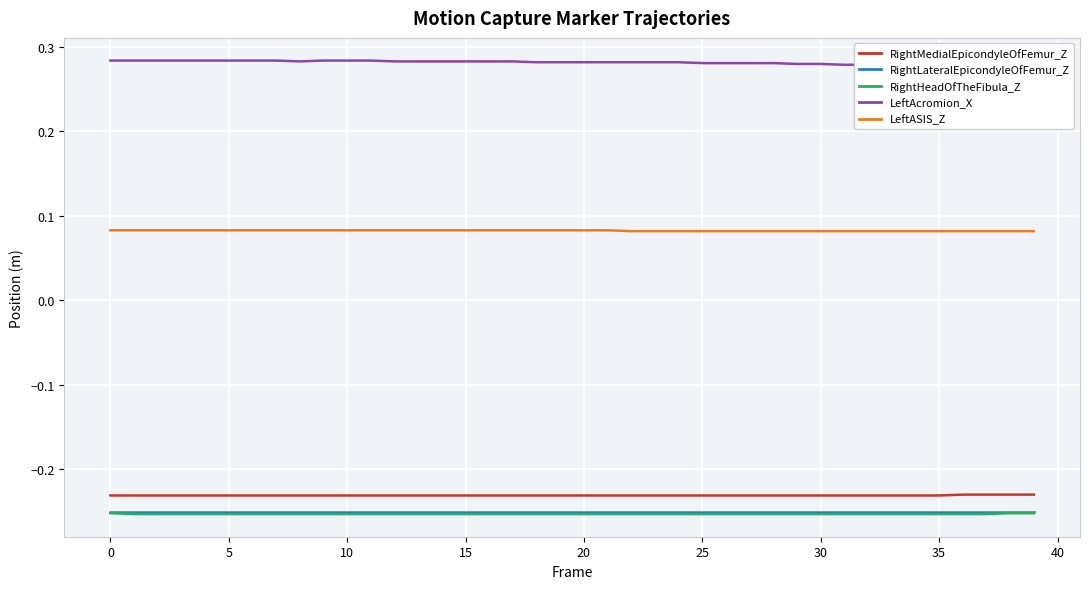

True or false: LeftASIS_Z and RightMedialEpicondyleOfFemur_Z cross at least once.

False